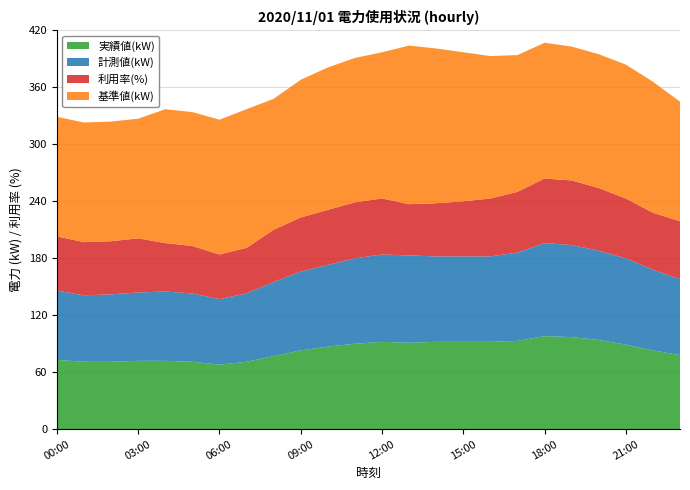

Reading left to right, transcribe all the data shown in this chart.

実績値(kW): 00:00=73	01:00=71	02:00=71	03:00=72	04:00=72	05:00=71	06:00=68	07:00=71	08:00=77	09:00=83	10:00=87	11:00=90	12:00=92	13:00=91	14:00=92	15:00=92	16:00=92	17:00=93	18:00=98	19:00=97	20:00=94	21:00=89	22:00=83	23:00=78
計測値(kW): 00:00=73	01:00=70	02:00=71	03:00=72	04:00=73	05:00=72	06:00=69	07:00=72	08:00=78	09:00=83	10:00=86	11:00=90	12:00=92	13:00=92	14:00=90	15:00=90	16:00=90	17:00=93	18:00=98	19:00=97	20:00=94	21:00=91	22:00=85	23:00=80
利用率(%): 00:00=57	01:00=56	02:00=56	03:00=57	04:00=51	05:00=50	06:00=47	07:00=48	08:00=55	09:00=57	10:00=58	11:00=59	12:00=59	13:00=54	14:00=56	15:00=58	16:00=61	17:00=64	18:00=68	19:00=68	20:00=66	21:00=63	22:00=60	23:00=61
基準値(kW): 00:00=126	01:00=126	02:00=126	03:00=126	04:00=141	05:00=141	06:00=142	07:00=146	08:00=138	09:00=145	10:00=150	11:00=152	12:00=154	13:00=167	14:00=163	15:00=157	16:00=150	17:00=144	18:00=143	19:00=141	20:00=141	21:00=141	22:00=138	23:00=126